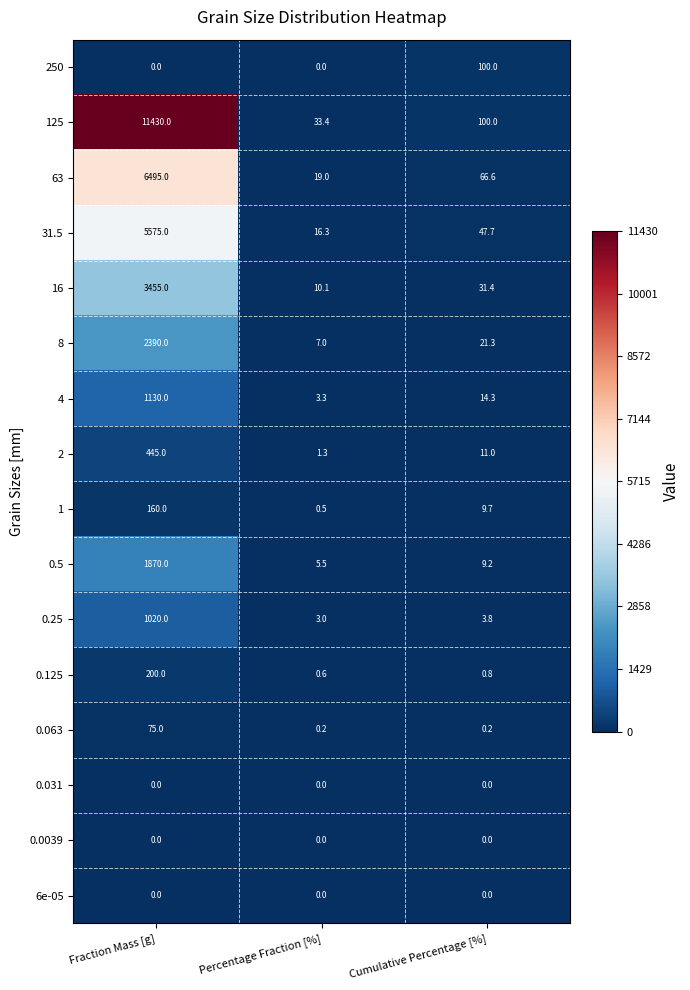

What is the difference between the maximum and minimum values in the 250 series?

100.0